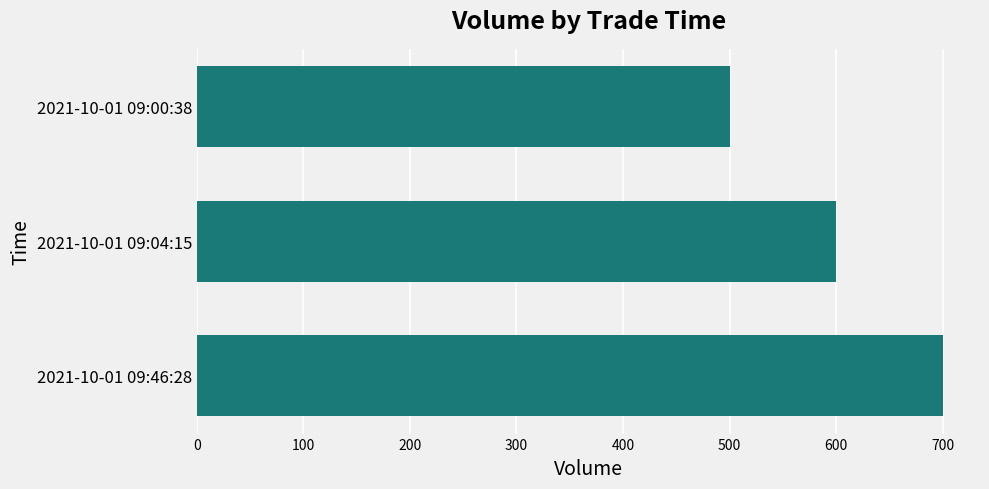

What is the sum of all values?

1800